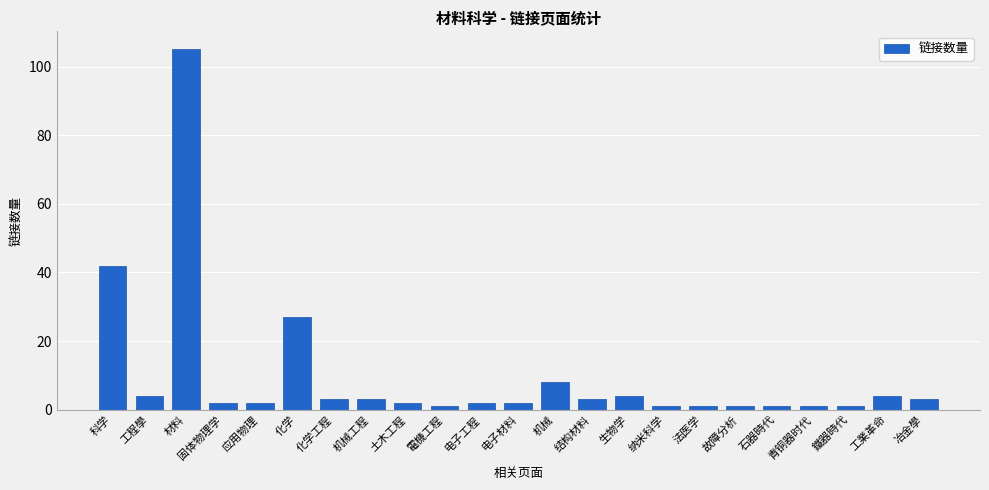

True or false: the data shows 27 at 化学.

True